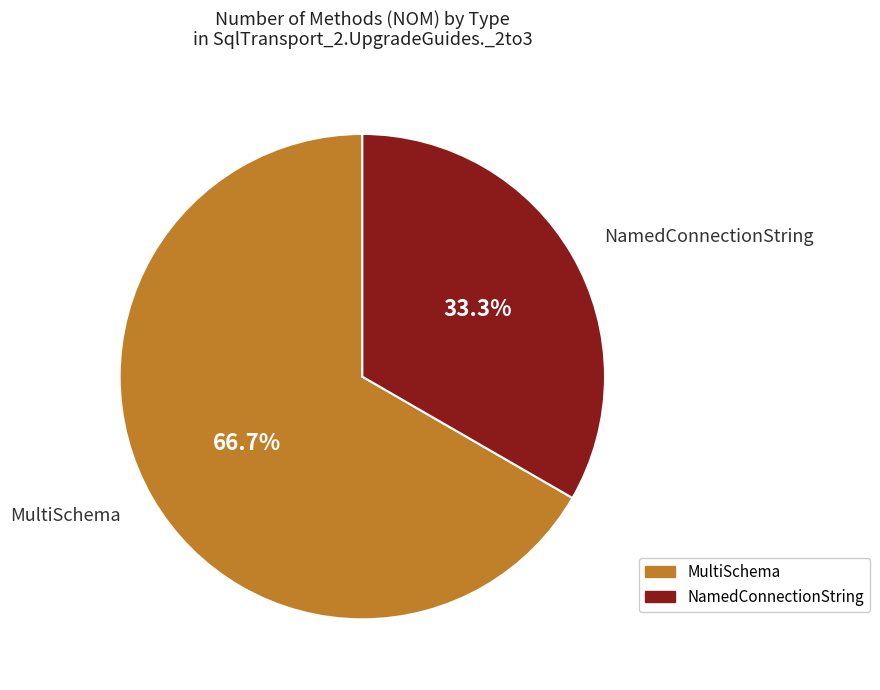

What is the smallest slice in the pie chart?

NamedConnectionString